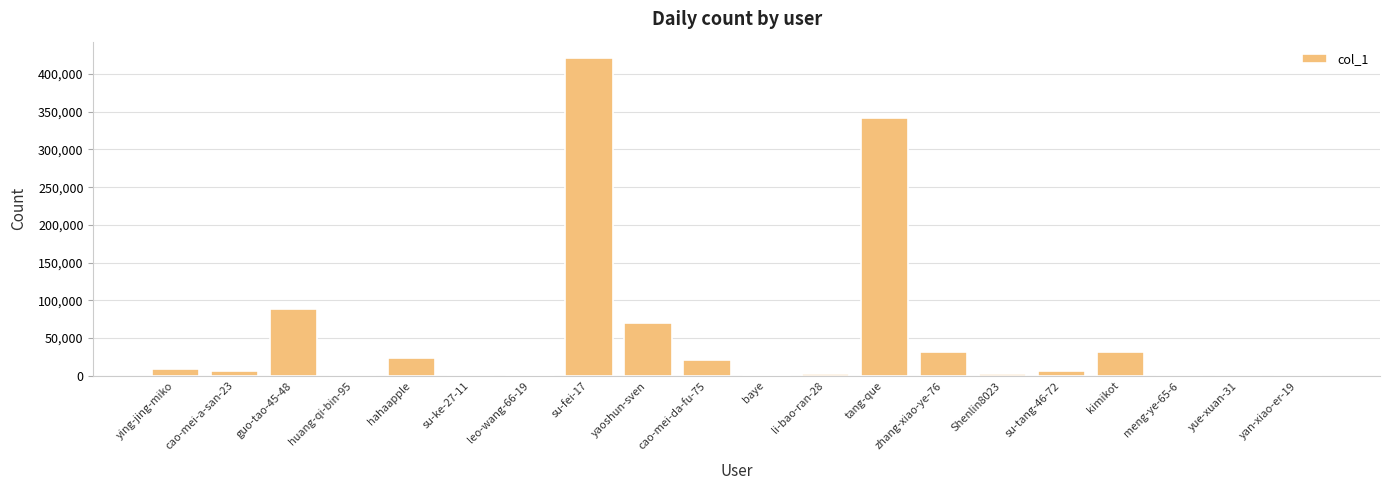

What is the sum of all values?

1059823